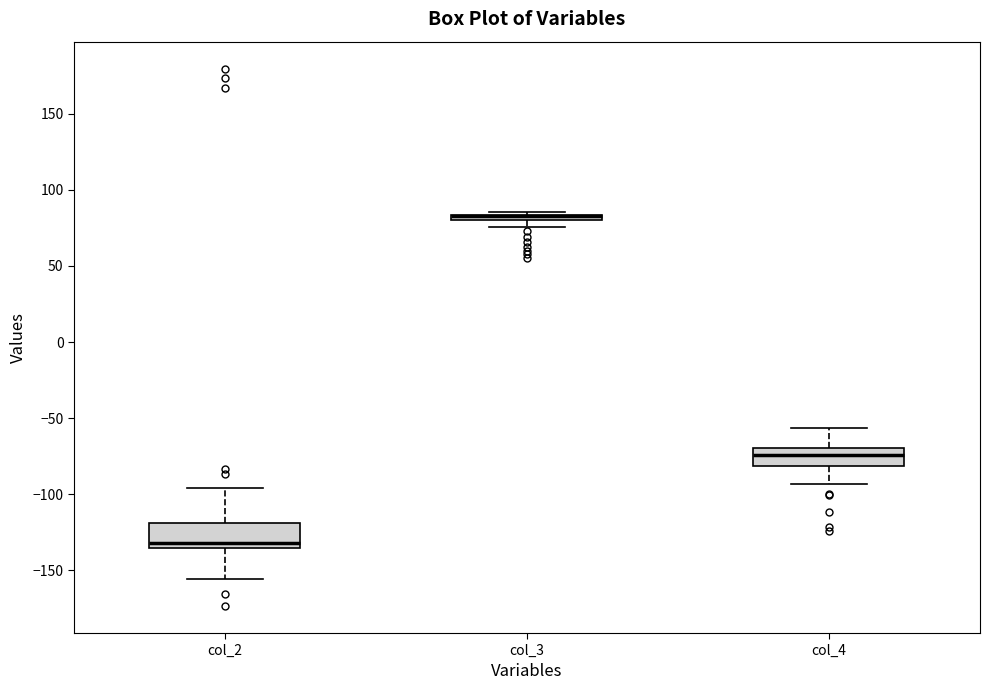

Where is the upper edge of the box for col_4 on the y-axis? The values are not printed on the chart, so give them approximately, as read against the axis.

-70